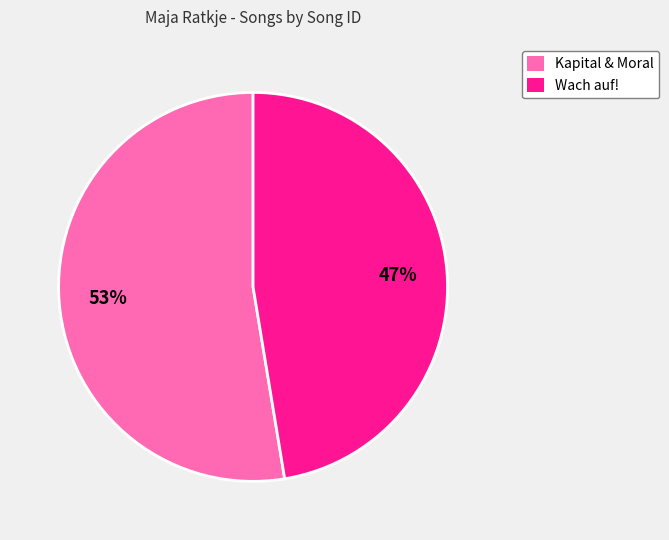

Is it true that Wach auf! is 47% of the pie?

True